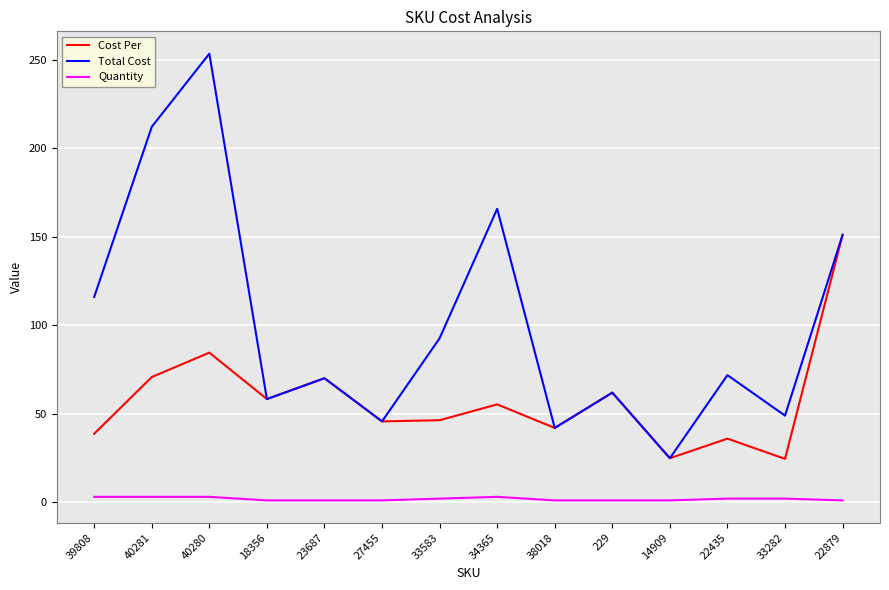

Rank the series by their average value, from highest to lowest.

Total Cost, Cost Per, Quantity